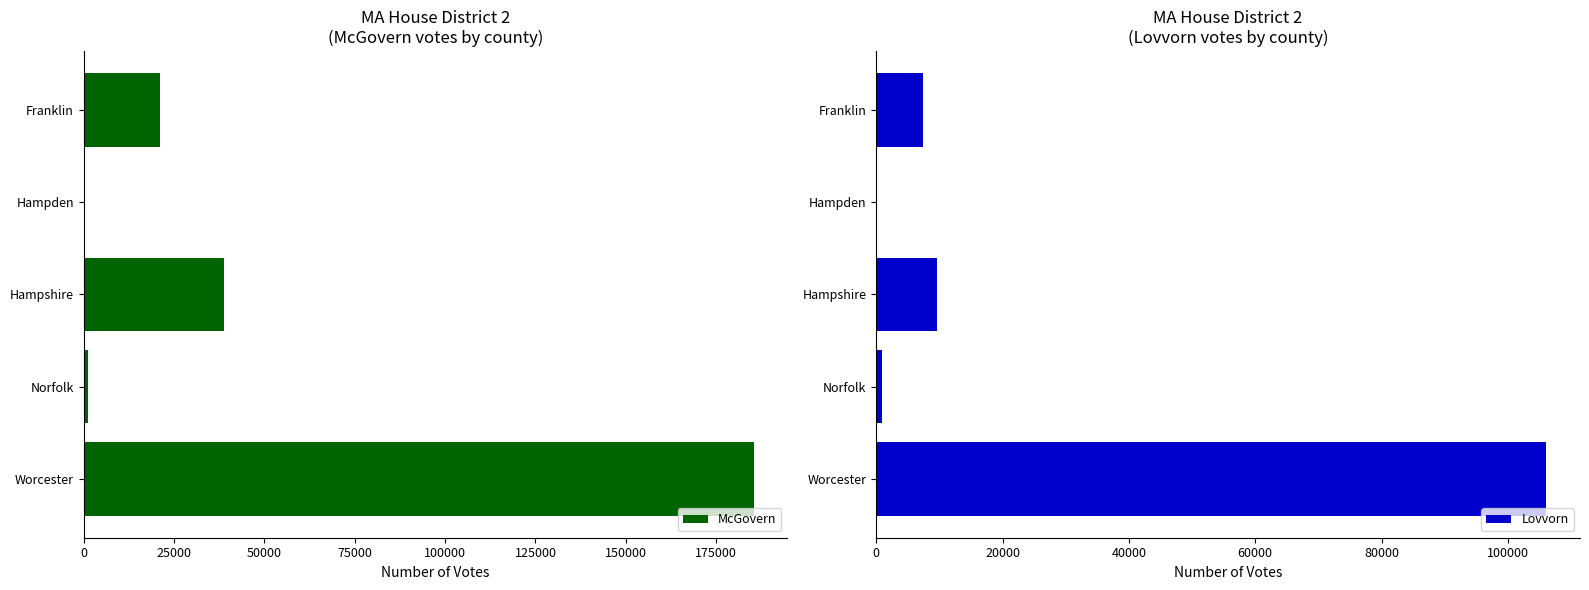

List the series in order of their peak value, highest first.

McGovern, Lovvorn